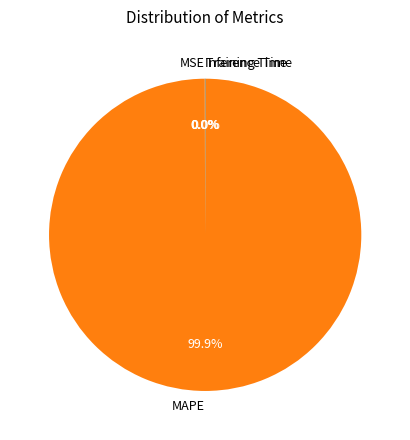

Which category has the biggest portion of the pie?

MAPE